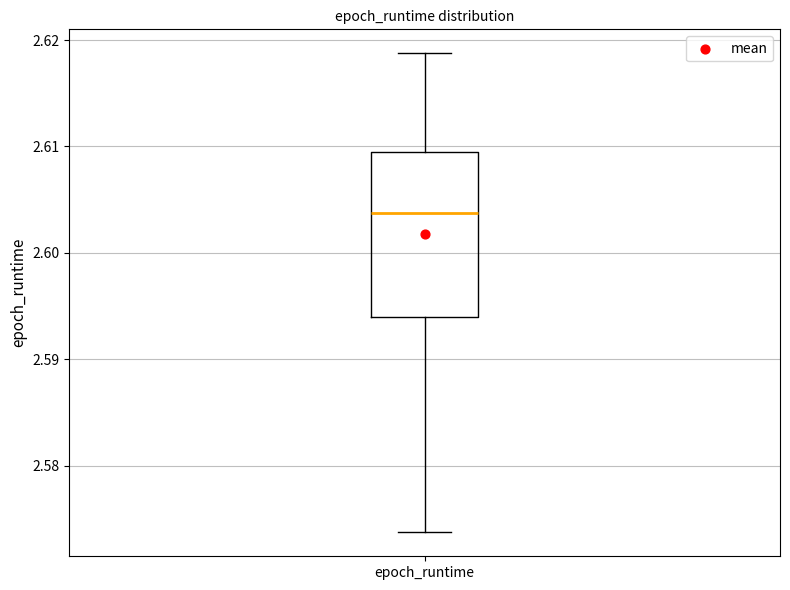

Where is the upper edge of the box for epoch_runtime on the y-axis? The values are not printed on the chart, so give them approximately, as read against the axis.

2.609